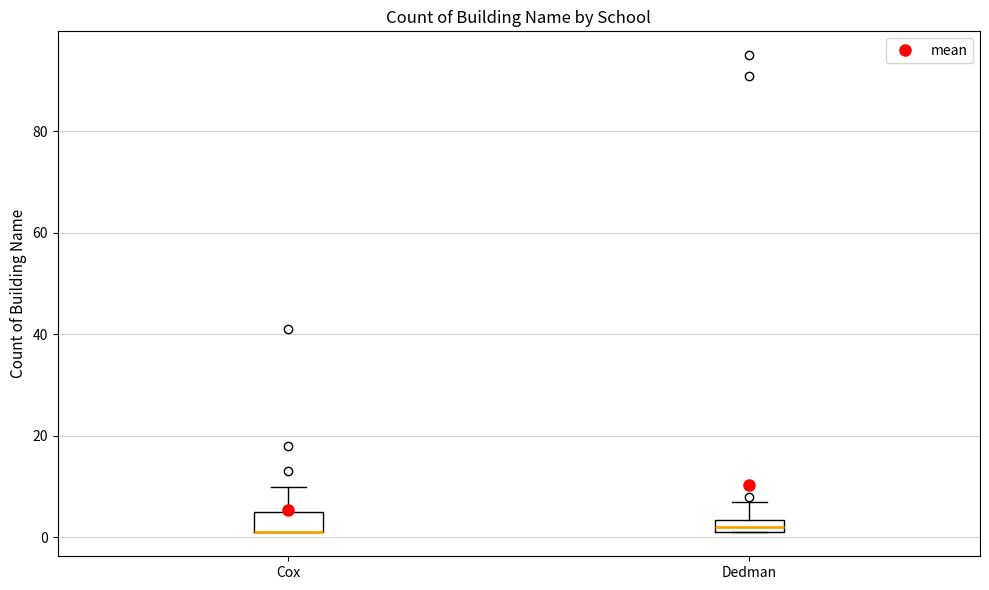

Where is the upper edge of the box for Dedman on the y-axis? The values are not printed on the chart, so give them approximately, as read against the axis.

4